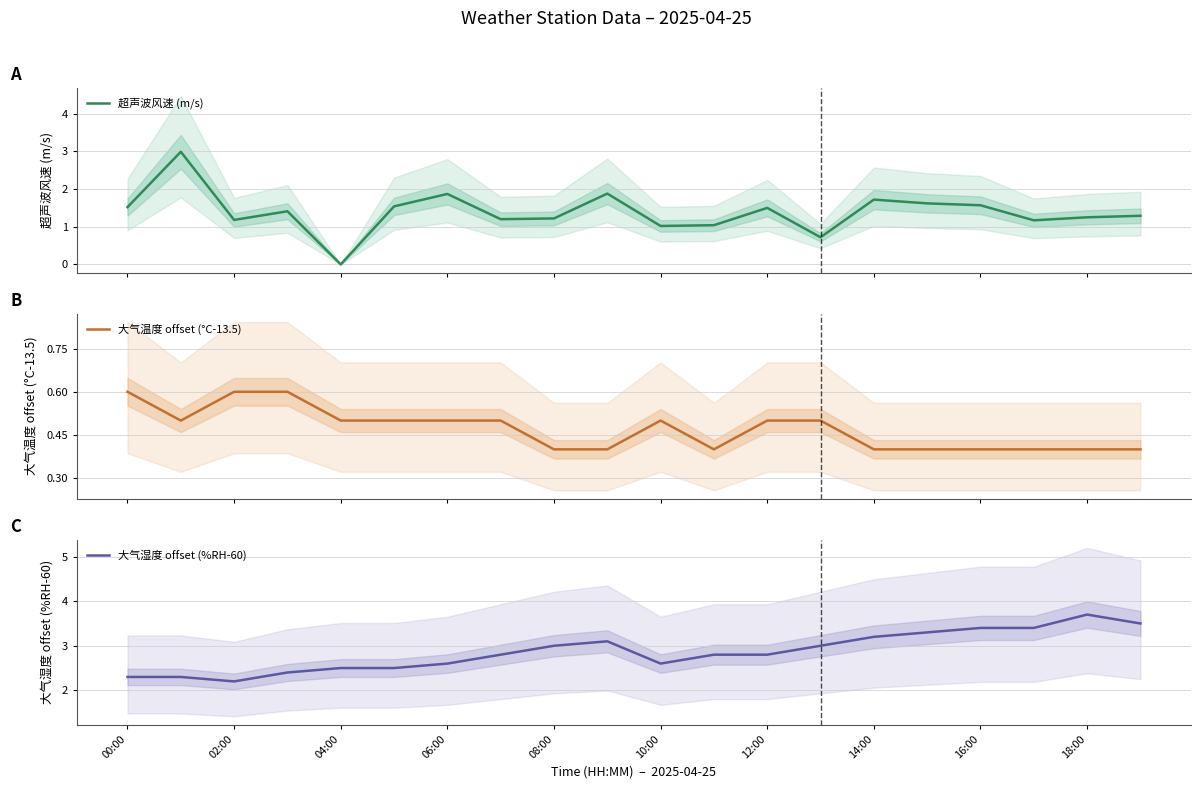

What is the average value of the 大气湿度 offset (%RH-60) series?

2.9